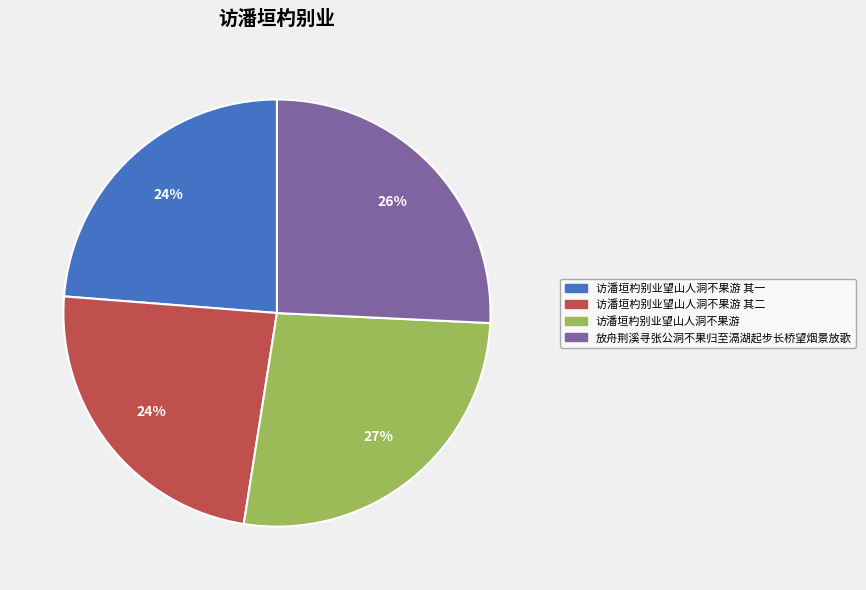

Which slice is the largest?

访潘垣杓别业望山人洞不果游